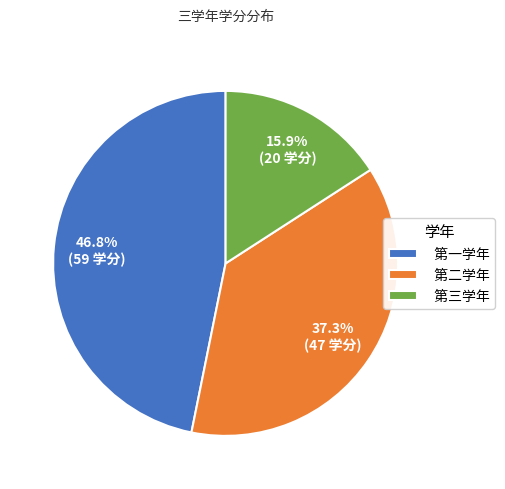

Is the sum of 第一学年 and 第二学年 greater than half?

Yes